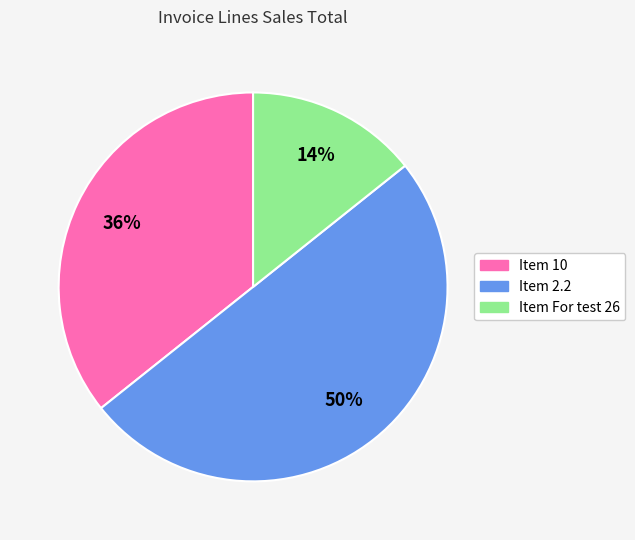

What is the ratio of the value at Item For test 26 to the value at Item 10?

0.4